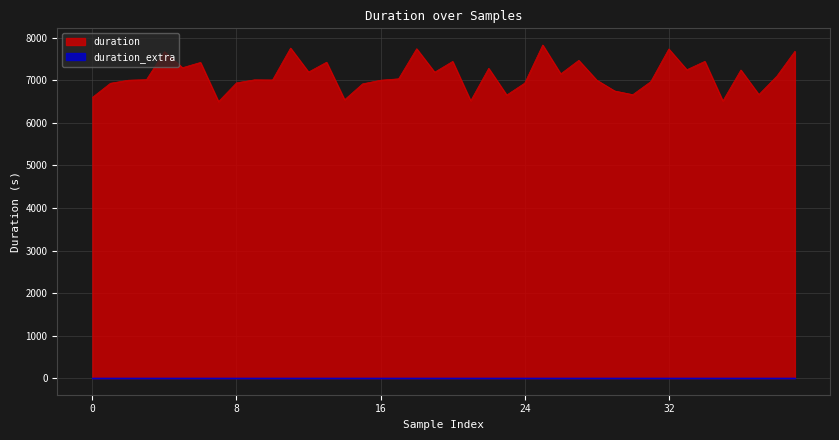

How many values exceed 7039?

19